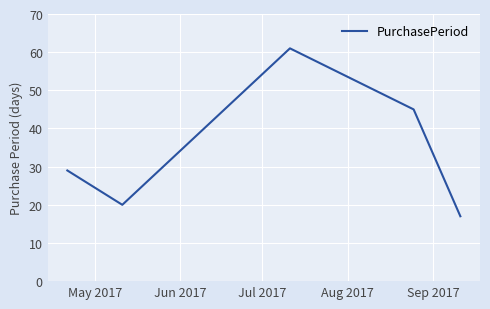

What is the maximum value shown in the chart?

61